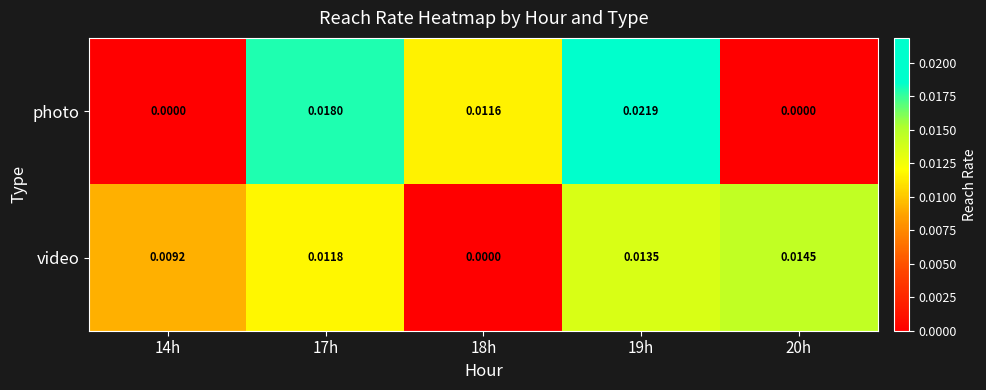

Which series has the widest spread of values?

photo